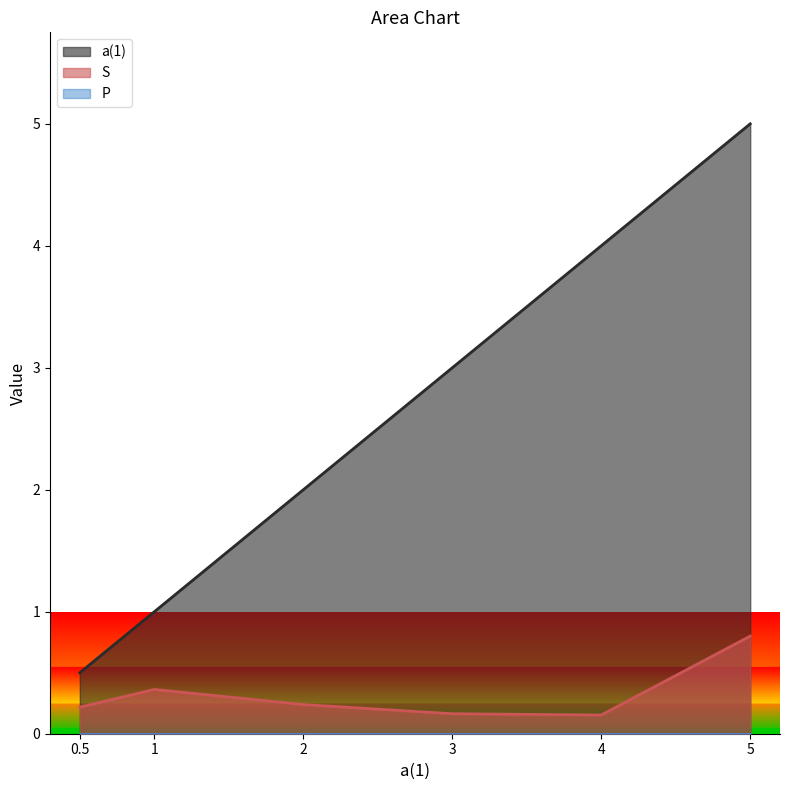

The value of a(1) at 5 is 5.0. True or false?

True